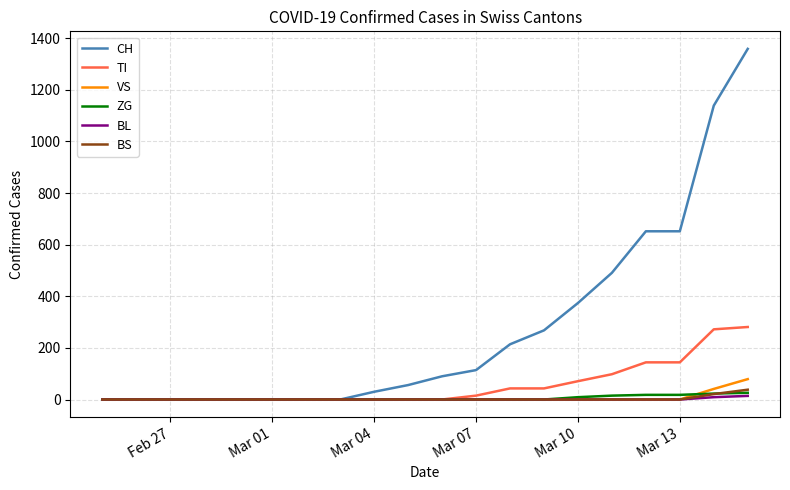

Does the chart have visible grid lines?

Yes